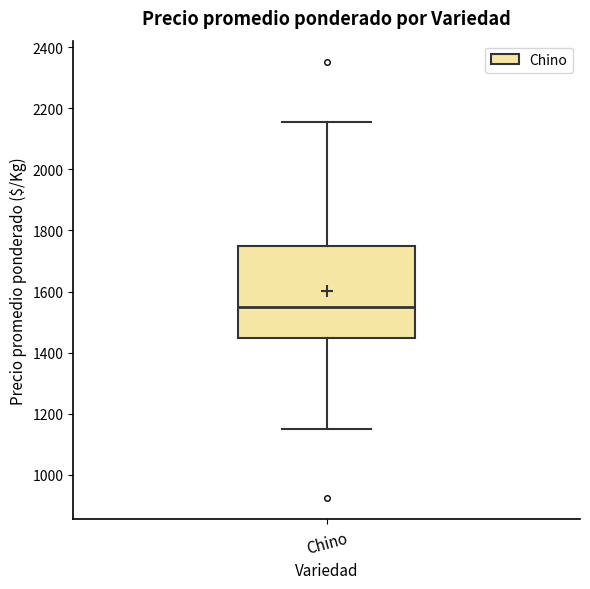

Transcribe this box plot: give where the median line is, the range the box spans, and where the two whiskers end, as read against the y-axis. The values are not printed on the chart, so give them approximately, as read against the axis.

median 1560, box 1440 to 1760, whiskers 1160 to 2160